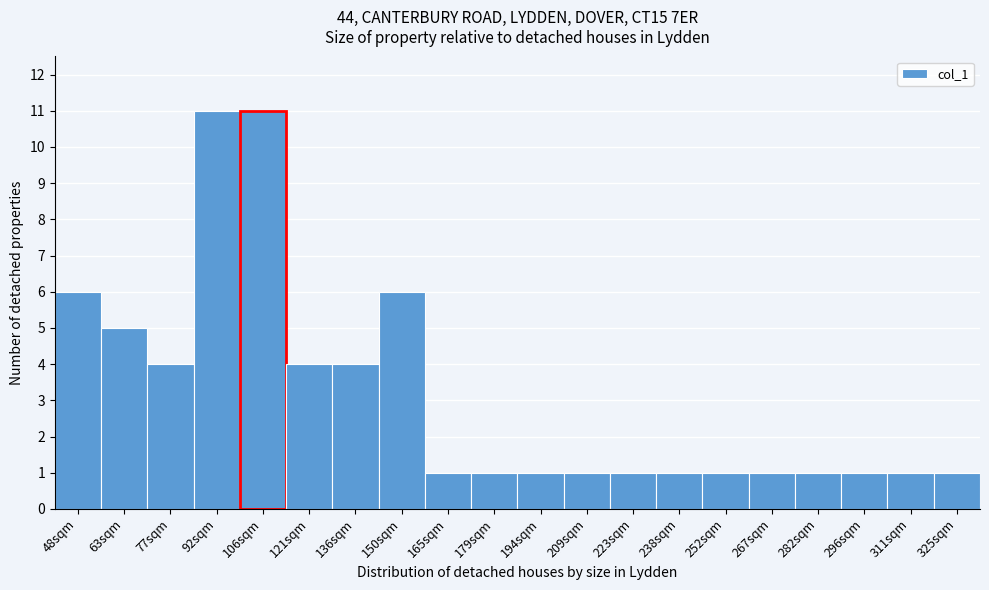

Reading left to right, what are all the values shown in this chart?

48sqm=6	63sqm=5	77sqm=4	92sqm=11	106sqm=11	121sqm=4	136sqm=4	150sqm=6	165sqm=1	179sqm=1	194sqm=1	209sqm=1	223sqm=1	238sqm=1	252sqm=1	267sqm=1	282sqm=1	296sqm=1	311sqm=1	325sqm=1